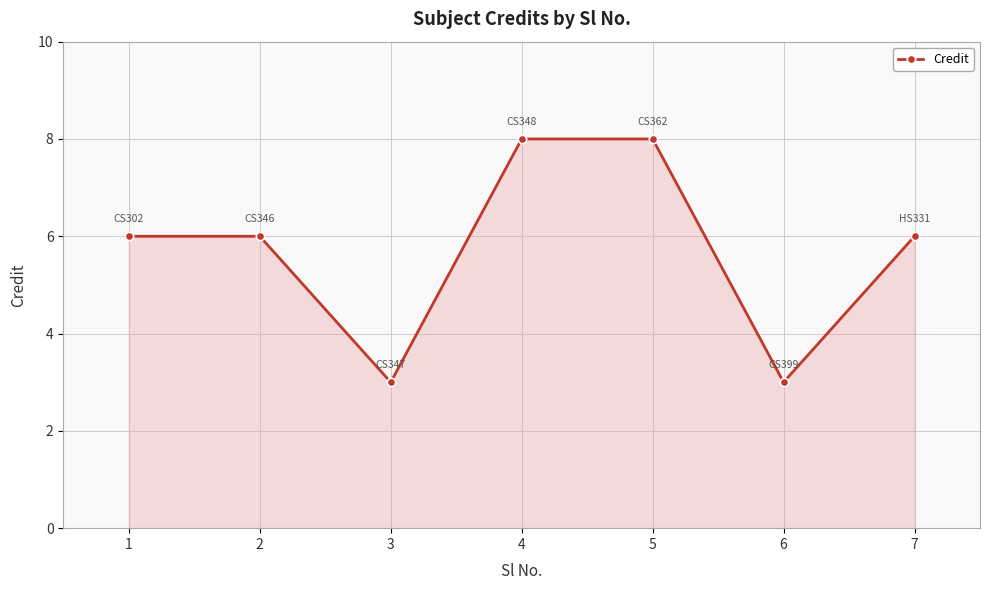

What is the smallest value displayed?

3